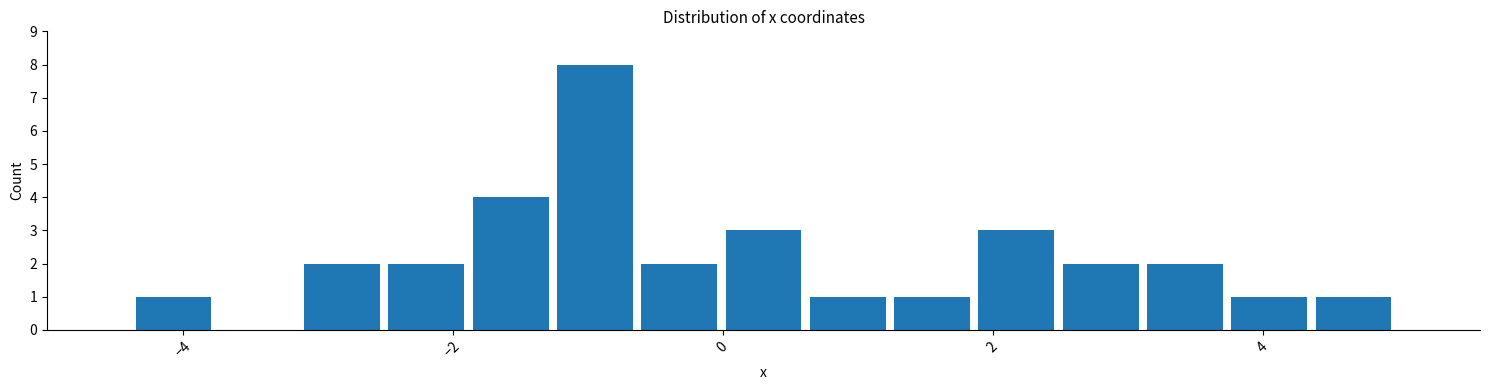

Read against the x-axis, roughly where is the centre of the tallest bar?

-1.0